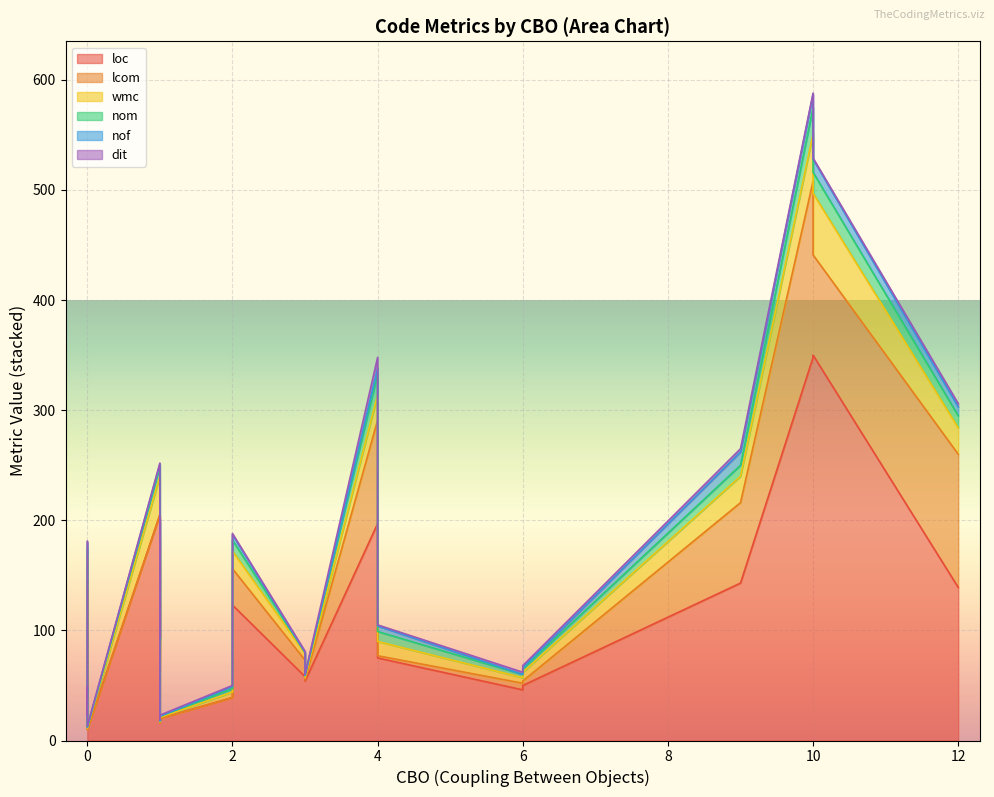

What is the difference between the maximum and minimum values in the nof series?

12